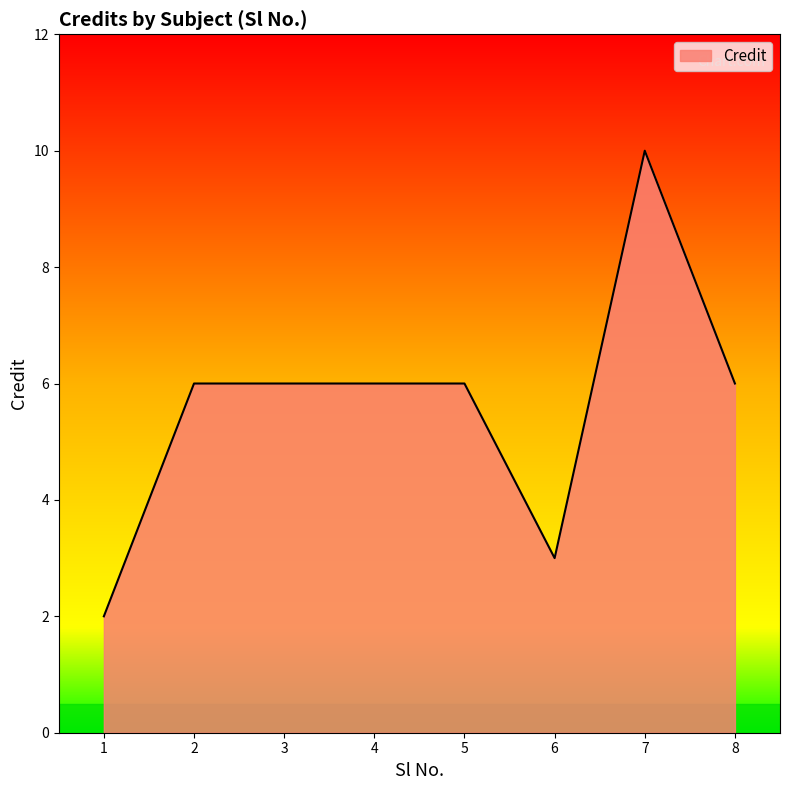

True or false: there are more than 0 points higher than both neighbors.

True